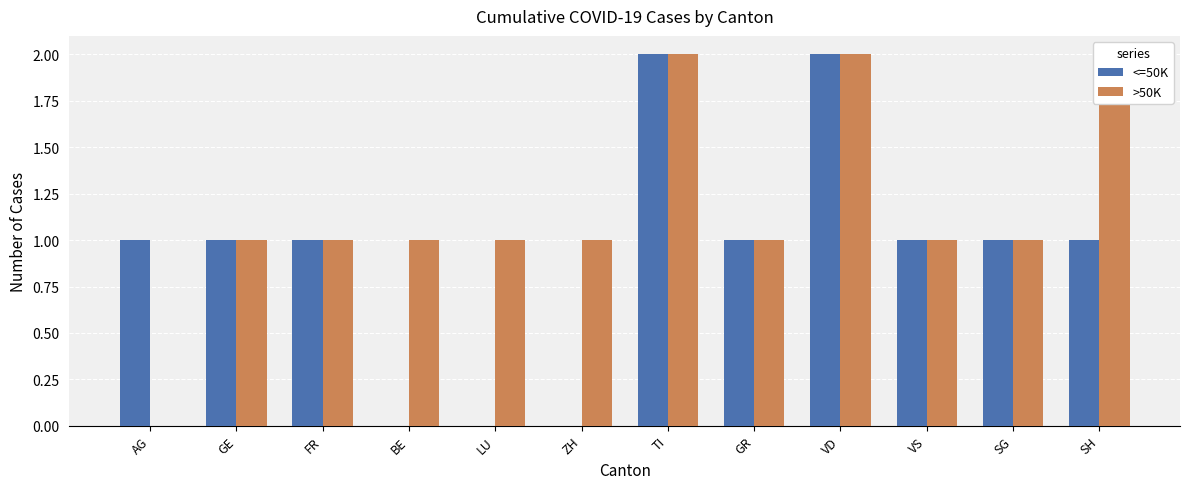

How many values in the <=50K series are below 1?

3